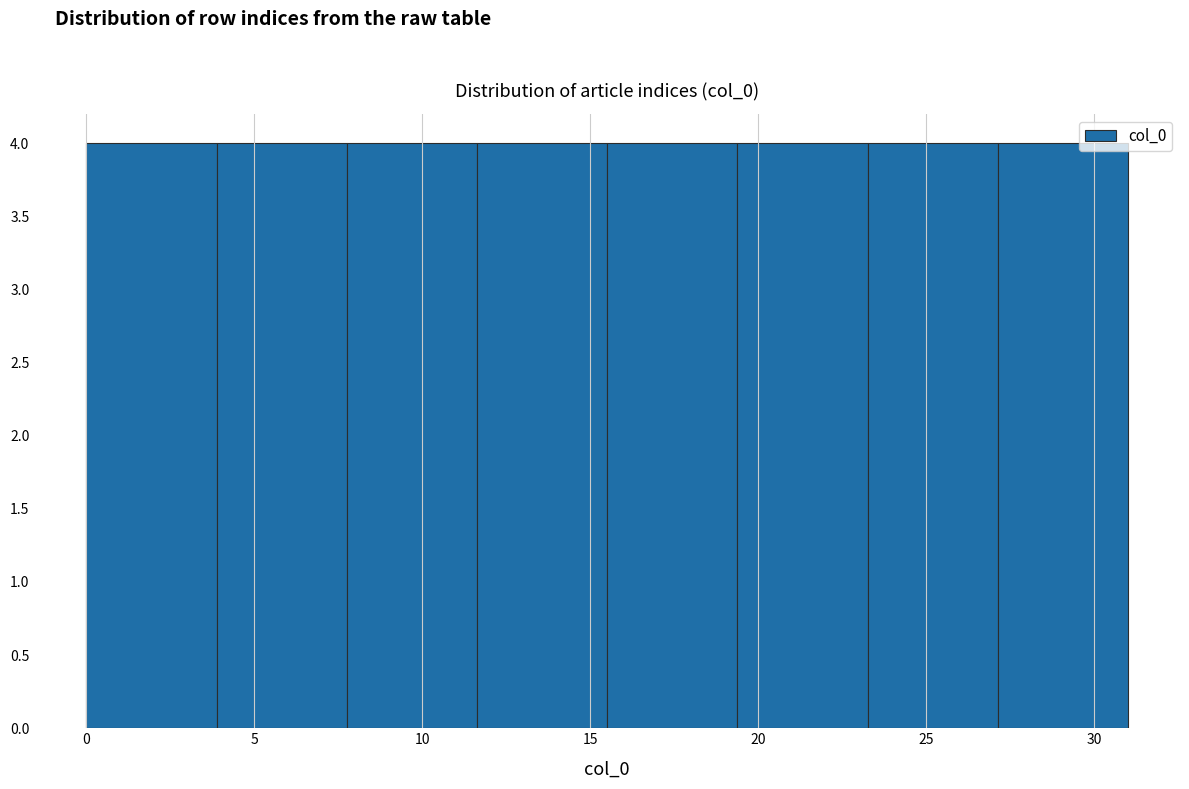

How tall is the bar that spans 8.0 to 11.5 on the x-axis? Neither the bar edges nor the heights are printed on the chart, so give them approximately, as read against the axes.

4